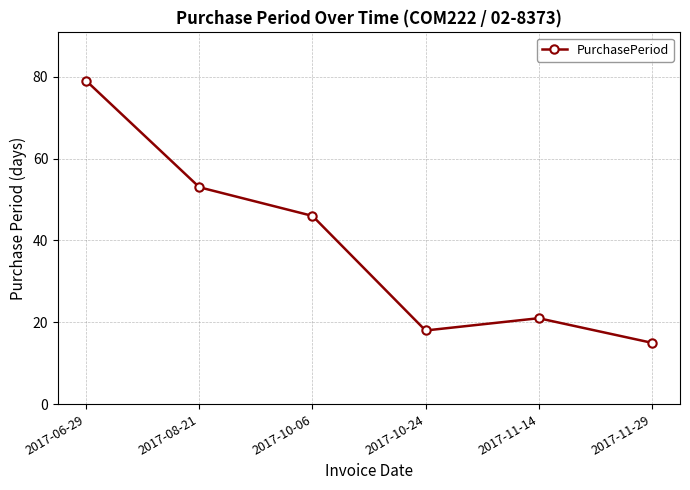

True or false: there are more than 2 points higher than both neighbors.

False